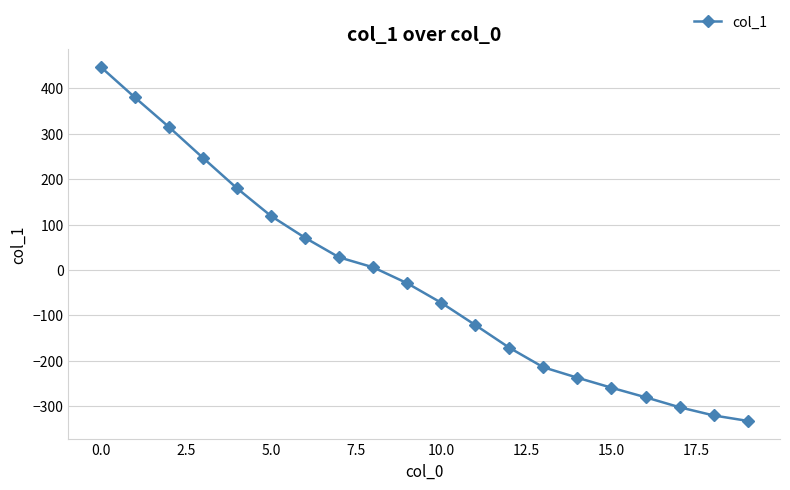

True or false: the data has more than 2 interior local peaks.

False